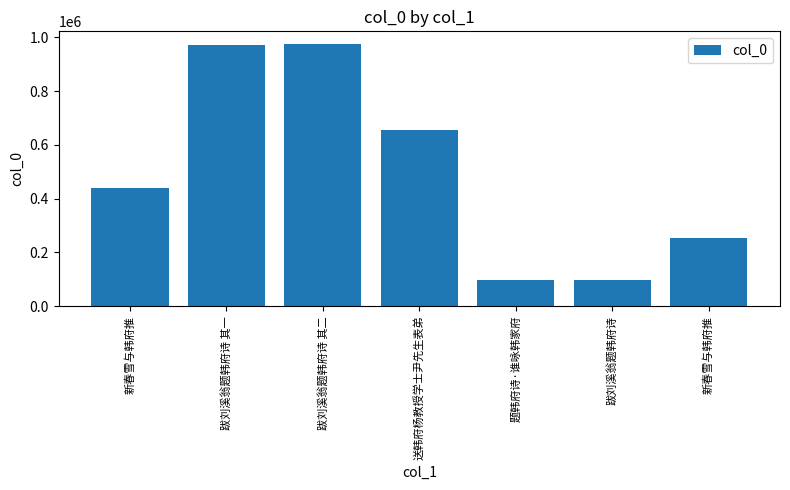

How many data points are less than 438842?

3